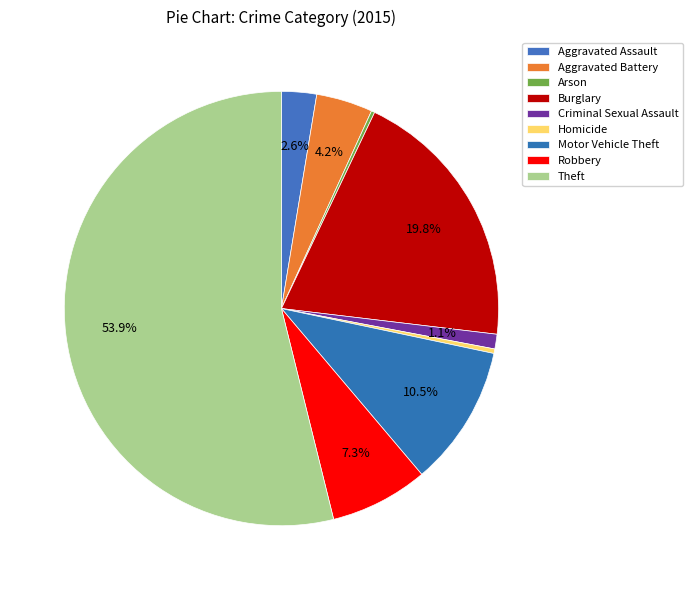

What percentage do Aggravated Assault and Burglary together represent?

22.4%